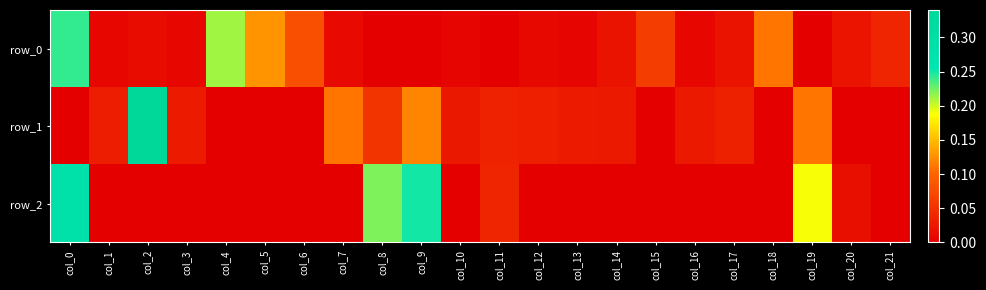

List the labels in order of row_0 value, smallest first.

col_8, col_9, col_19, col_11, col_13, col_10, col_1, col_16, col_3, col_12, col_7, col_2, col_17, col_14, col_20, col_21, col_15, col_6, col_18, col_5, col_4, col_0